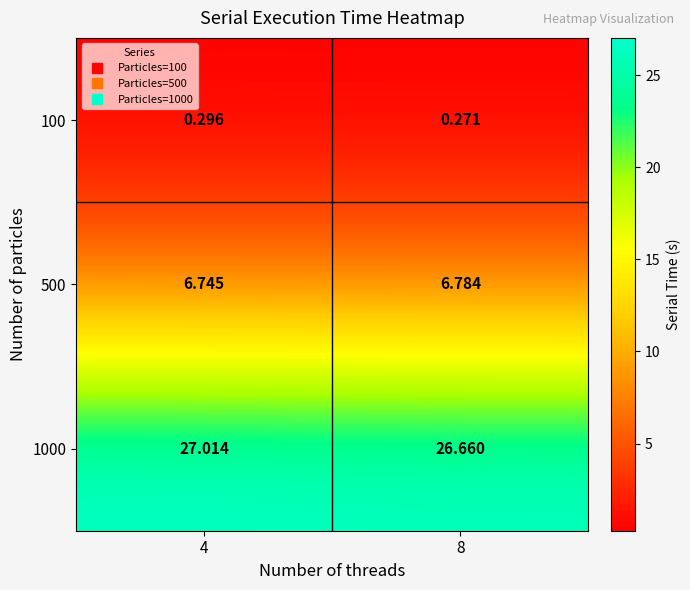

Is the value of 500 at 4 greater than the value of 100 at 8?

Yes